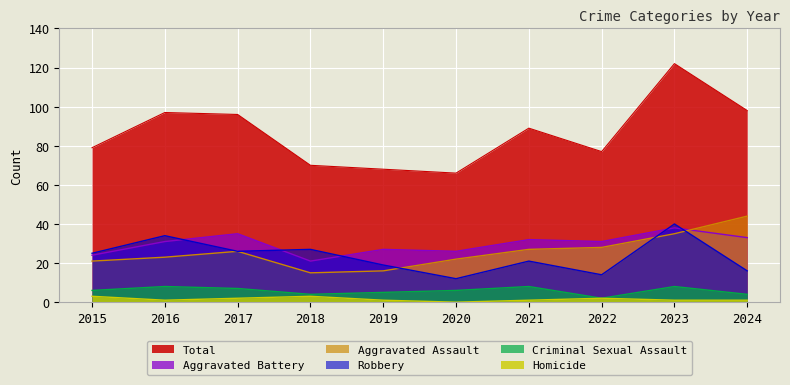

What is the greatest value displayed?

122